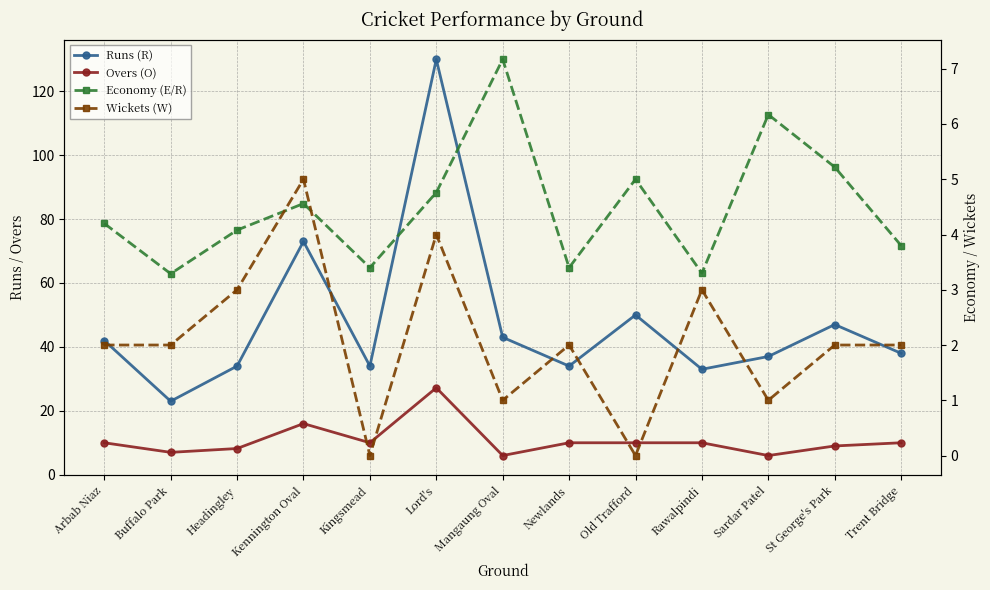

Which label corresponds to the smallest value in the chart?

Kingsmead